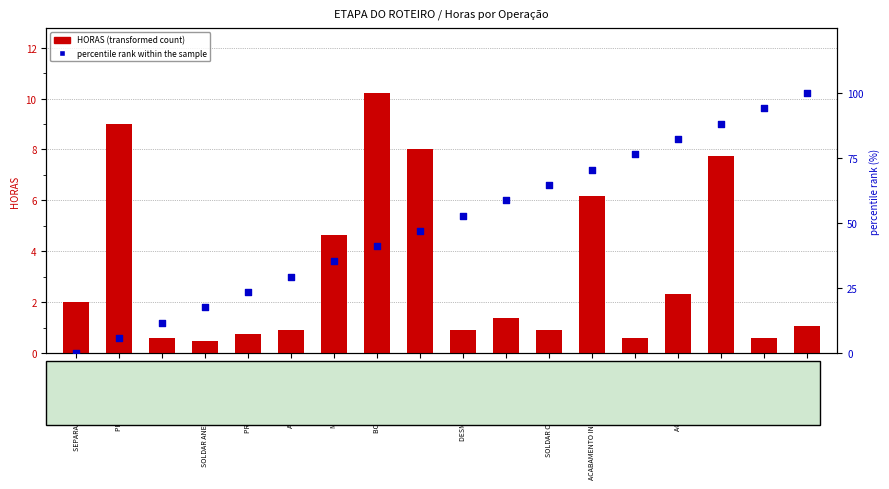

Which series reaches the maximum Y coordinate?

percentile rank within the sample